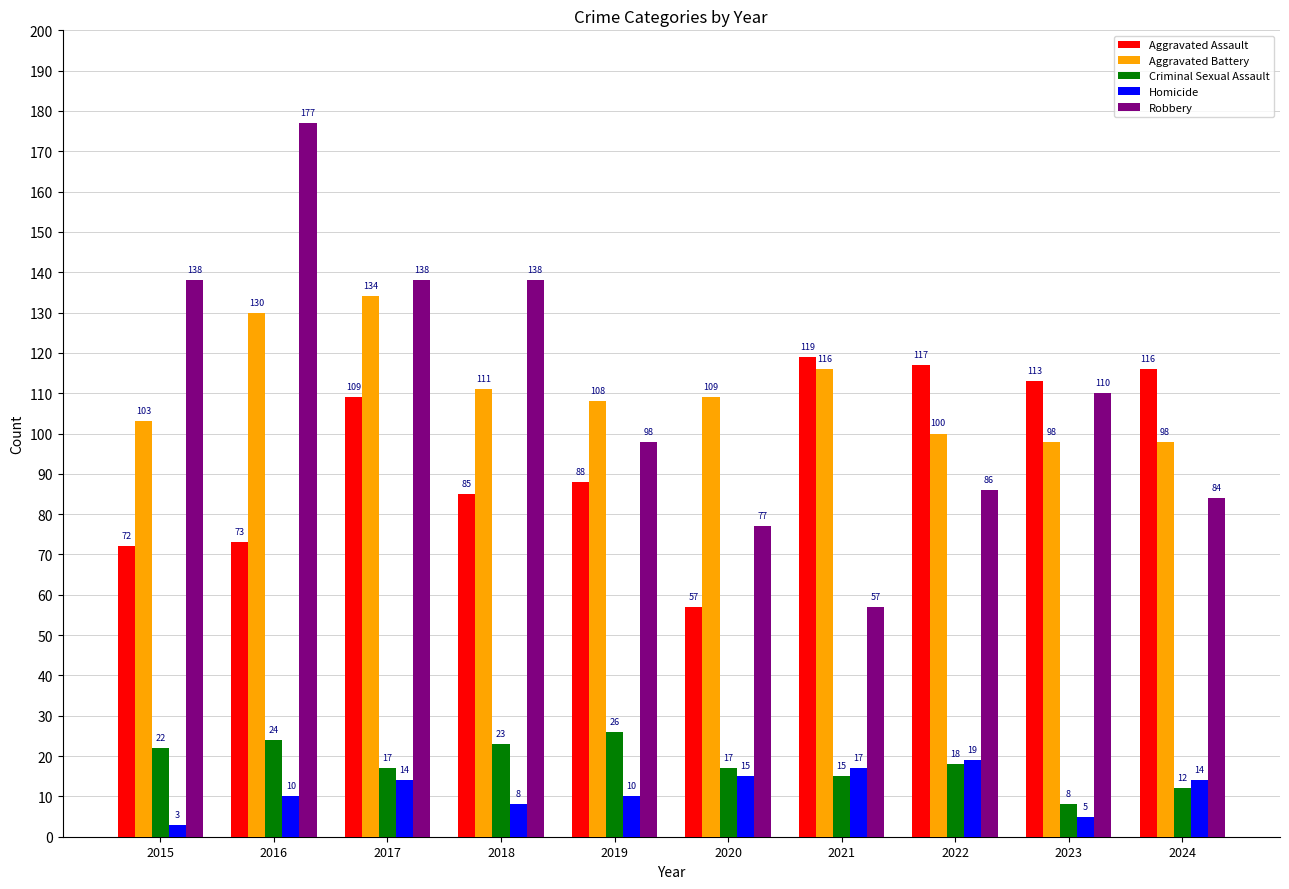

What is the difference between the maximum and minimum values in the Criminal Sexual Assault series?

18